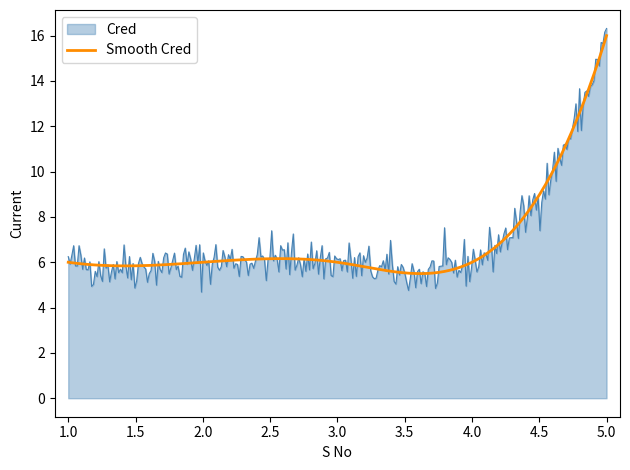

What is the maximum value shown in the chart?

16.3